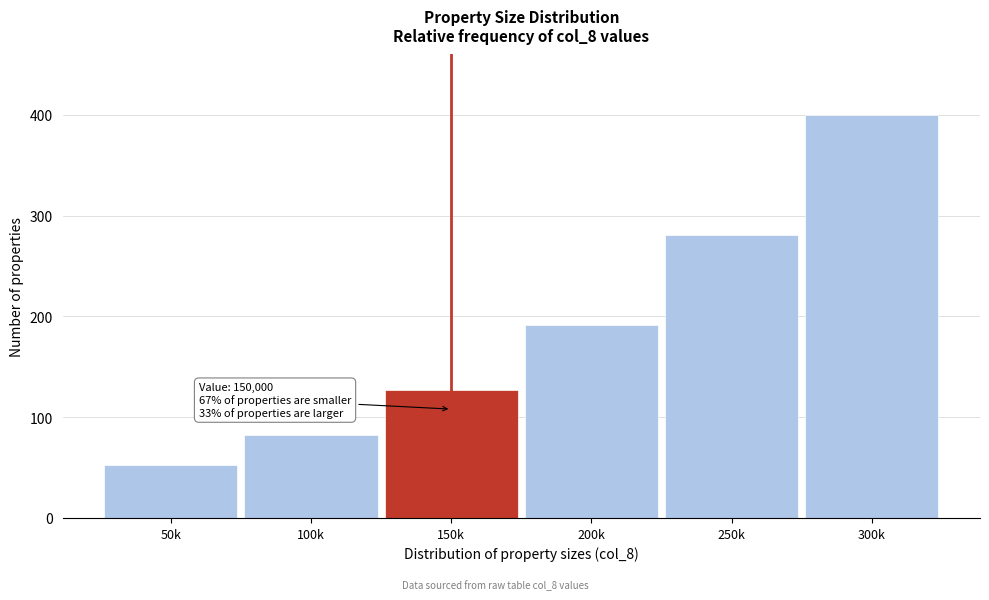

Reading right to left, what are all the values shown in this chart?

400.0	280.6	191.7	127.1	82.0	52.5